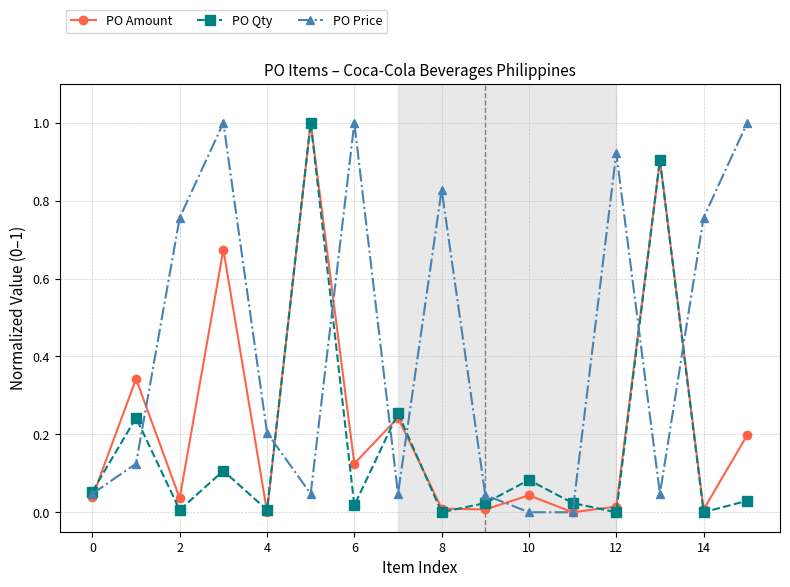

Count the number of categories in the chart.

16